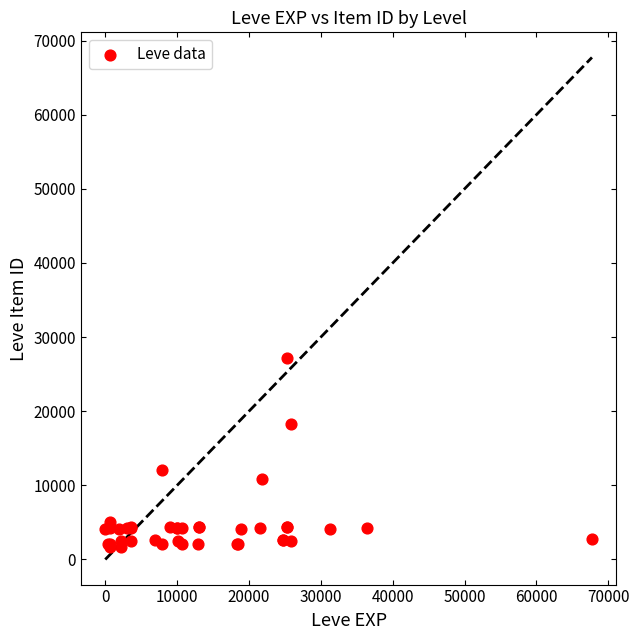

What Y value in the scatter plot is closest to 14448?

12018